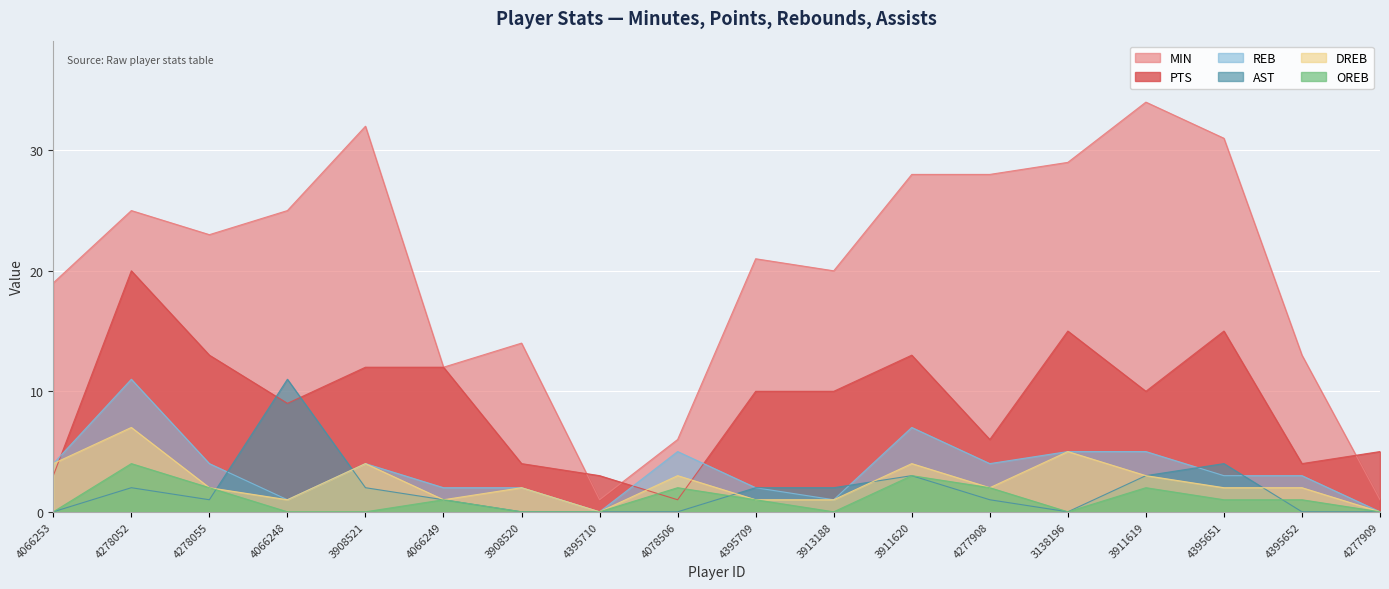

Is the value of OREB at 4066253 greater than the value of DREB at 3913188?

No